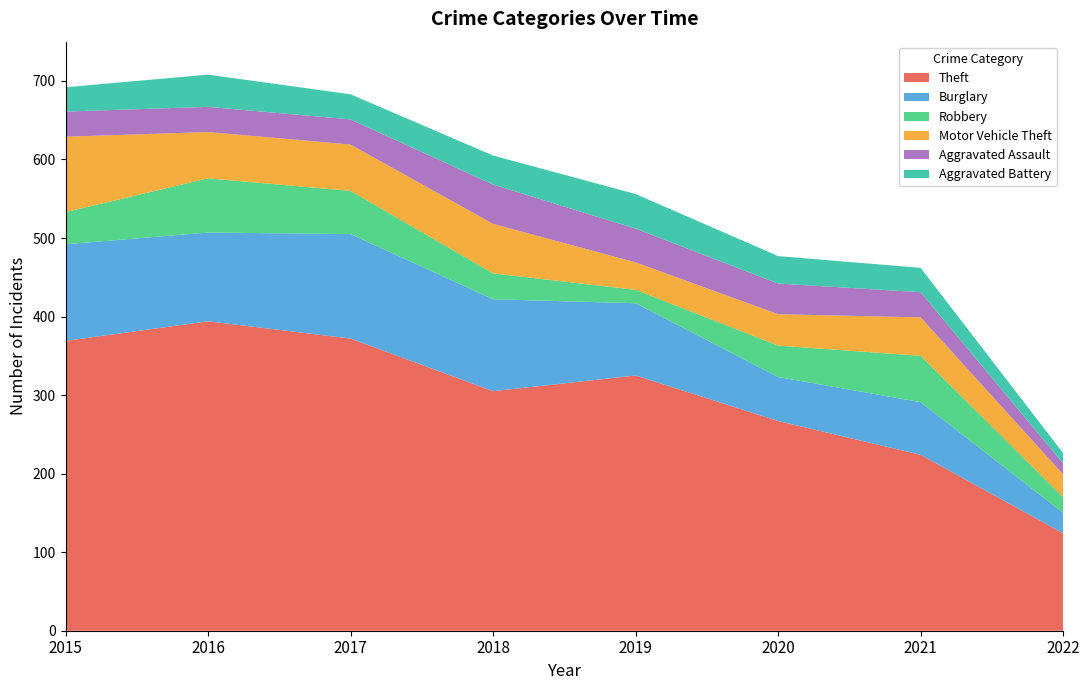

Reading left to right, what are all the values shown in this chart?

Theft: 2015=369	2016=394	2017=372	2018=305	2019=325	2020=267	2021=224	2022=124
Burglary: 2015=123	2016=113	2017=133	2018=117	2019=92	2020=56	2021=67	2022=26
Robbery: 2015=41	2016=69	2017=55	2018=33	2019=17	2020=40	2021=59	2022=20
Motor Vehicle Theft: 2015=96	2016=59	2017=59	2018=63	2019=35	2020=40	2021=49	2022=29
Aggravated Assault: 2015=32	2016=32	2017=32	2018=50	2019=43	2020=39	2021=32	2022=14
Aggravated Battery: 2015=31	2016=41	2017=32	2018=37	2019=44	2020=35	2021=31	2022=13